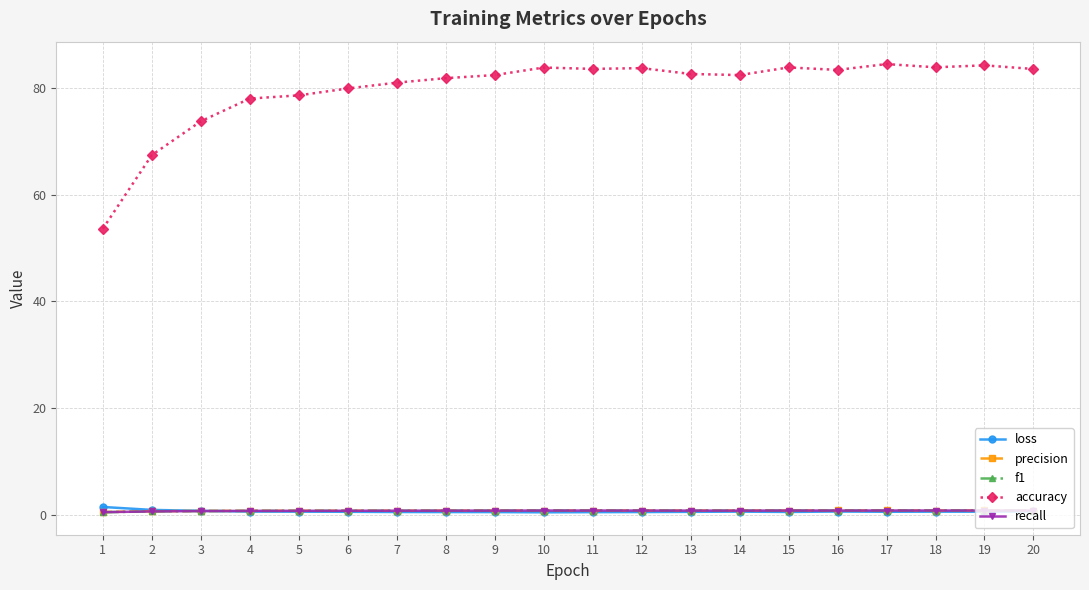

Which series has the largest range (max minus min)?

accuracy